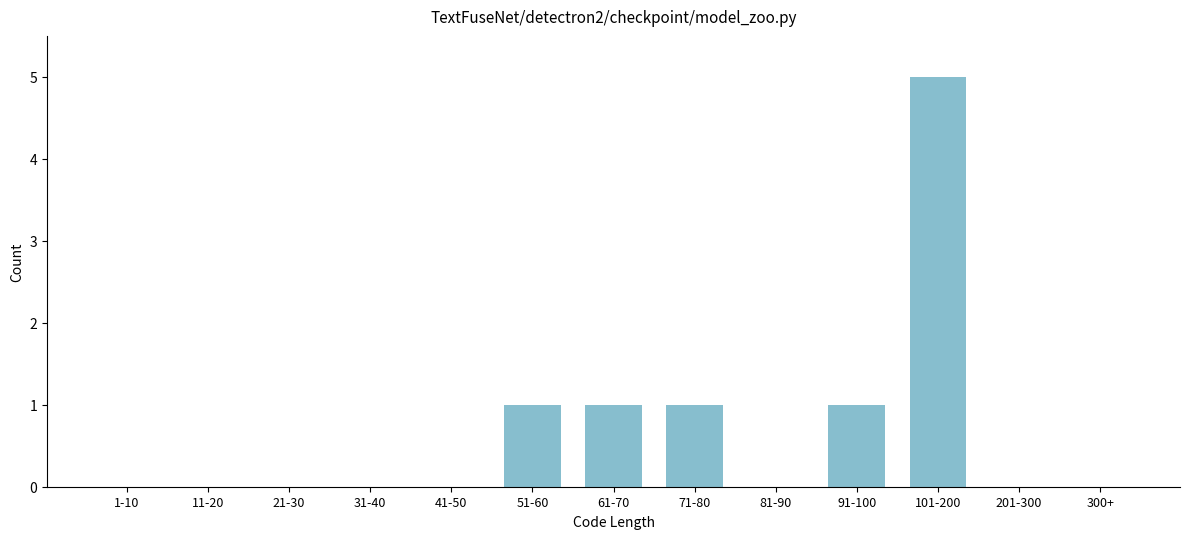

Reading right to left, extract all data points from this chart.

300+=0	201-300=0	101-200=5	91-100=1	81-90=0	71-80=1	61-70=1	51-60=1	41-50=0	31-40=0	21-30=0	11-20=0	1-10=0